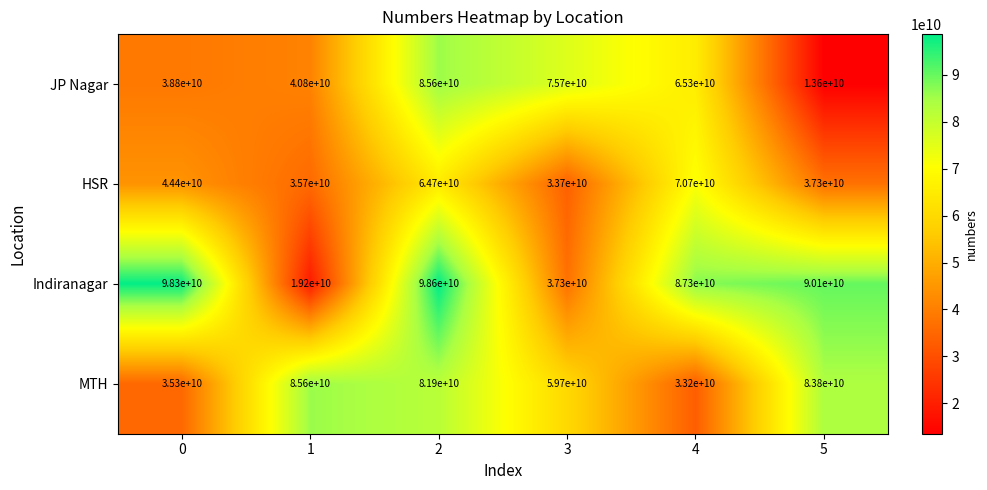

The value of JP Nagar at 0 is 24922592061. True or false?

False